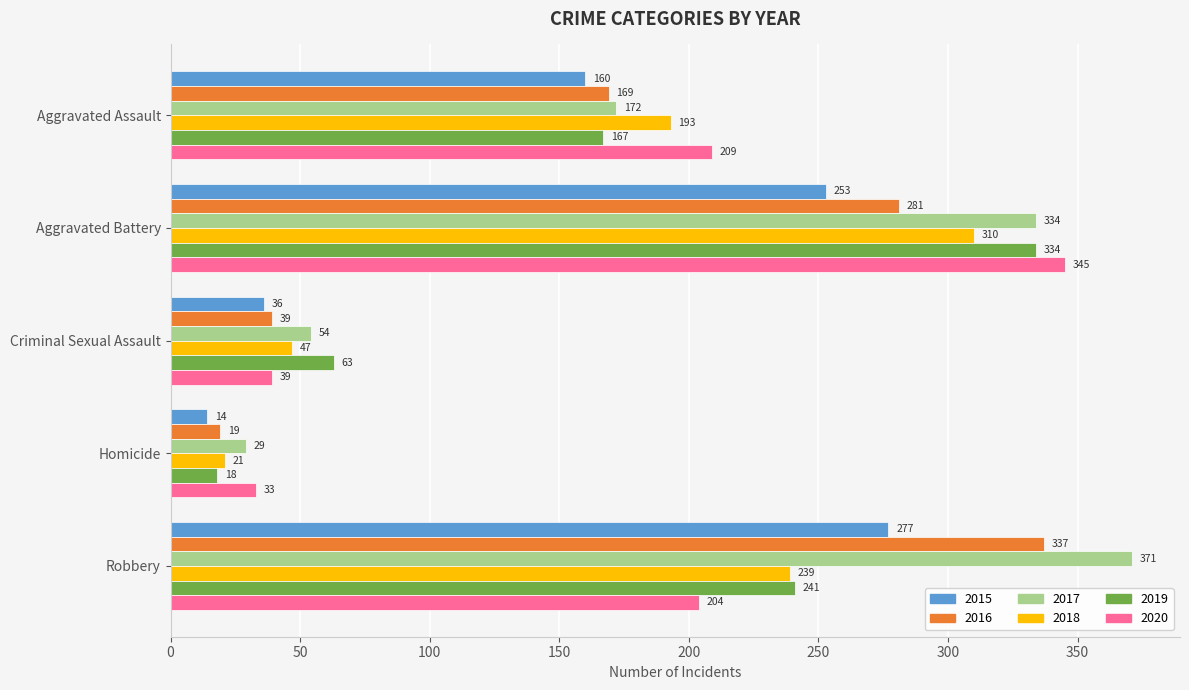

What are all the series names shown in the legend?

2015, 2016, 2017, 2018, 2019, 2020